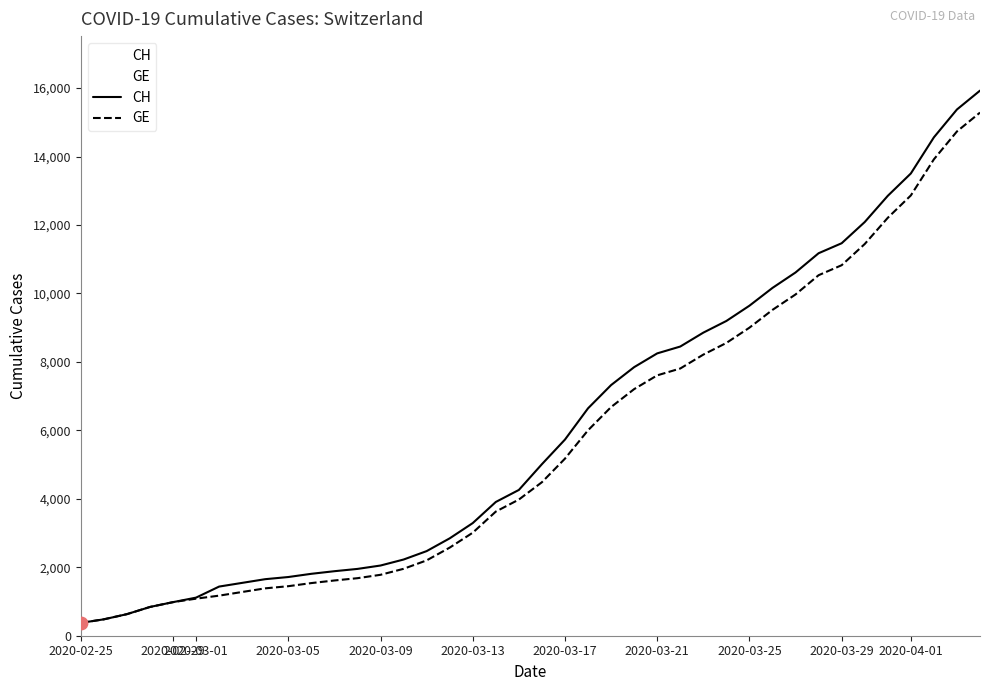

What is the total value across all series at 2020-03-01?

2196